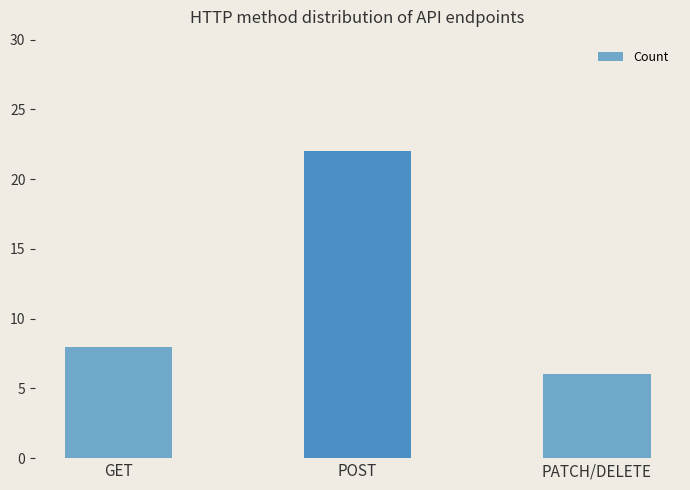

How many categories are shown in the chart?

3